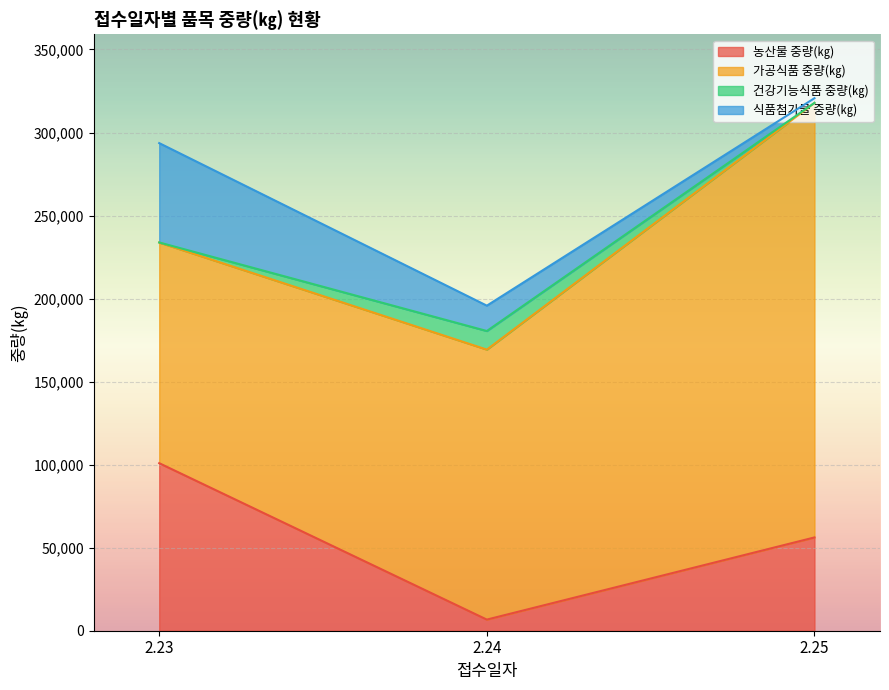

What is the spread (max minus min) of values at 2.23?

132838